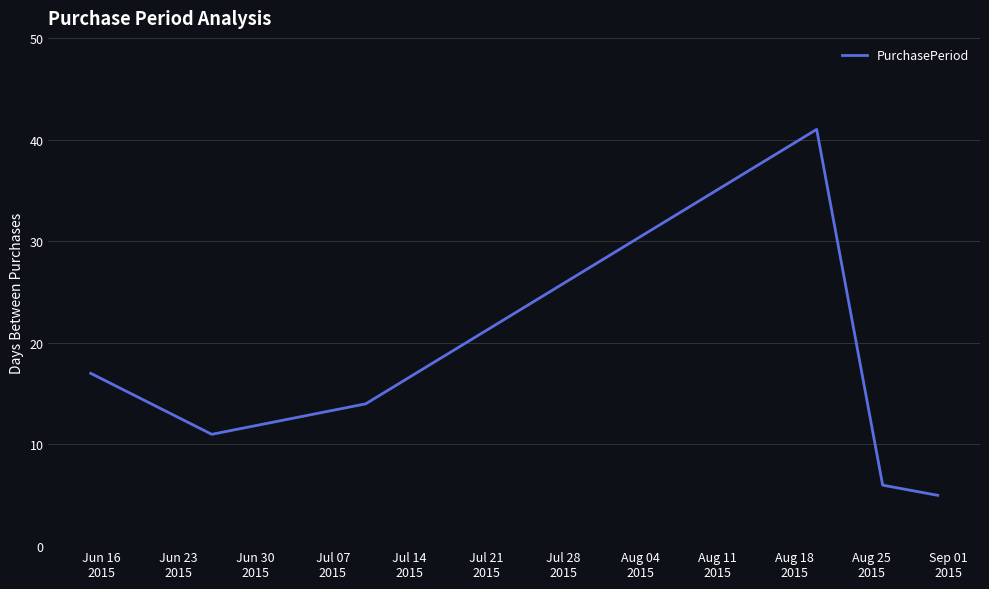

What is the sum of all values?

94